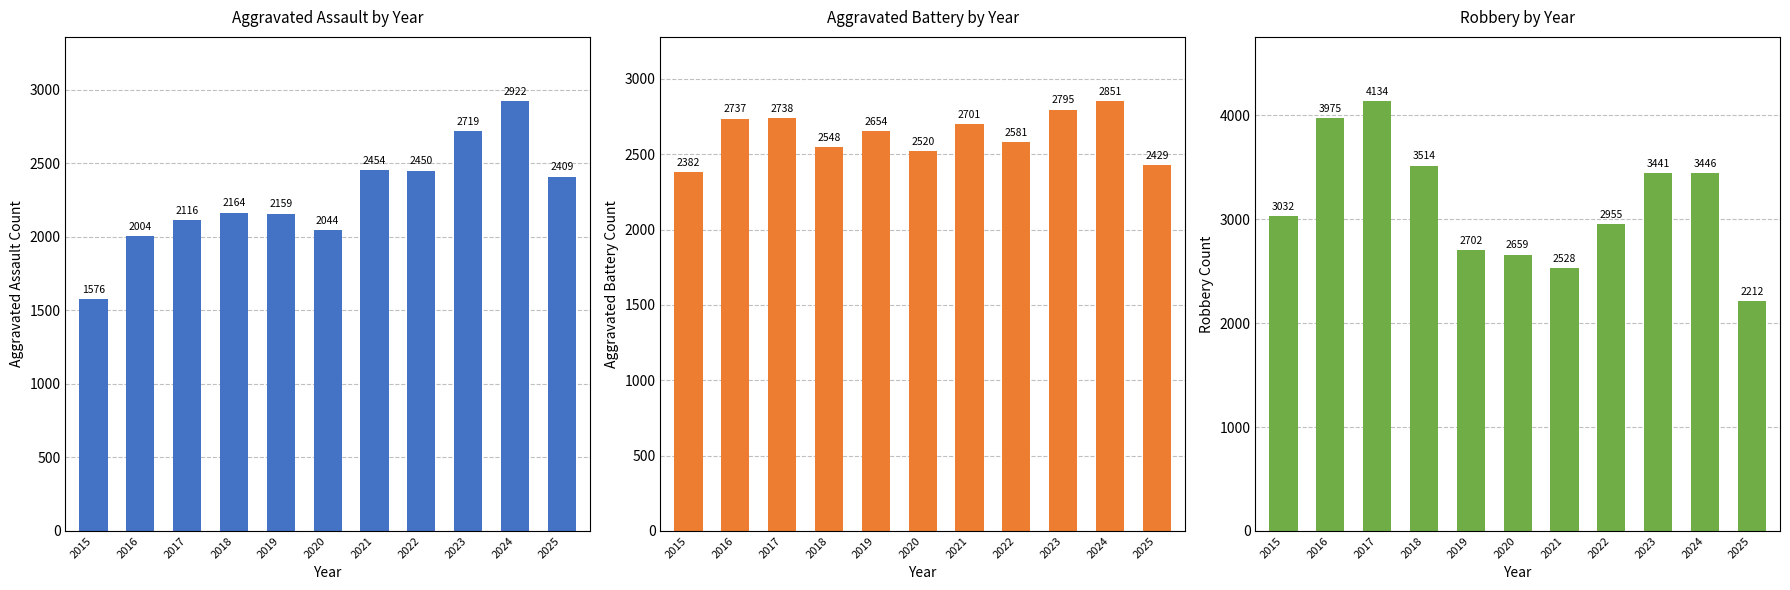

What is the value of the Robbery bar at the 11th from the left?

2212